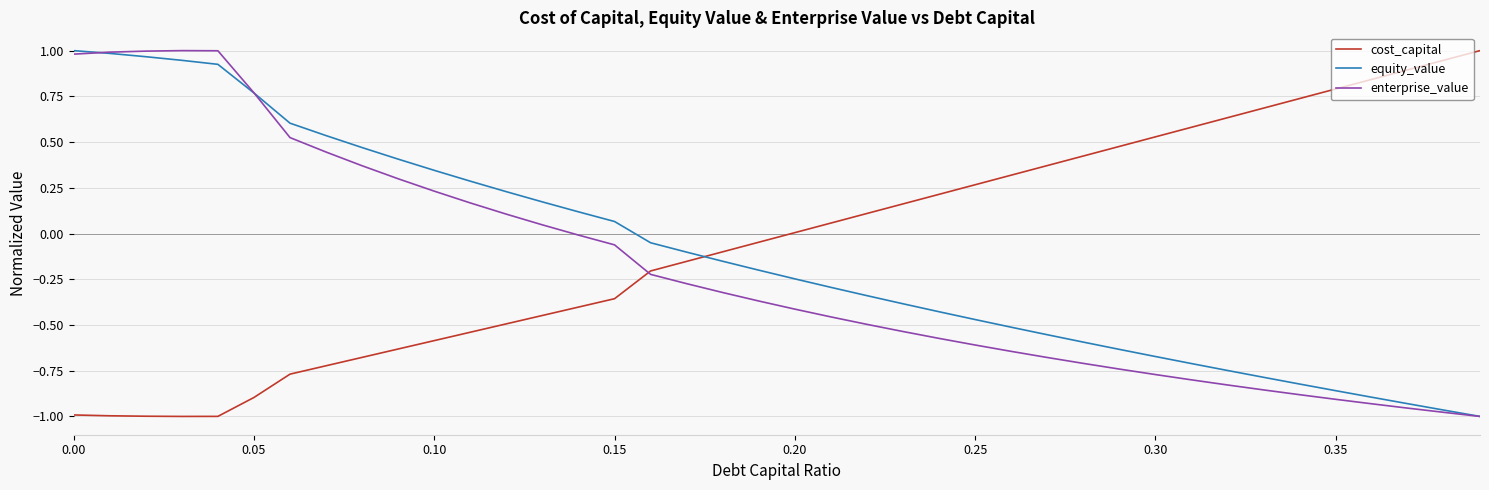

After their last crossing, which series has the higher values: equity_value or cost_capital?

cost_capital